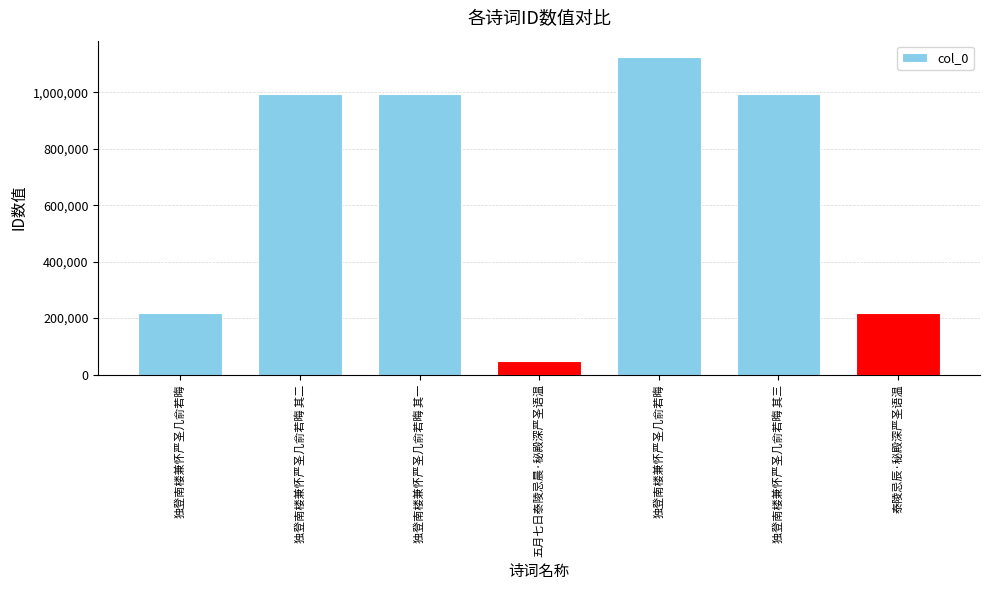

How many data points are less than 993721?

3